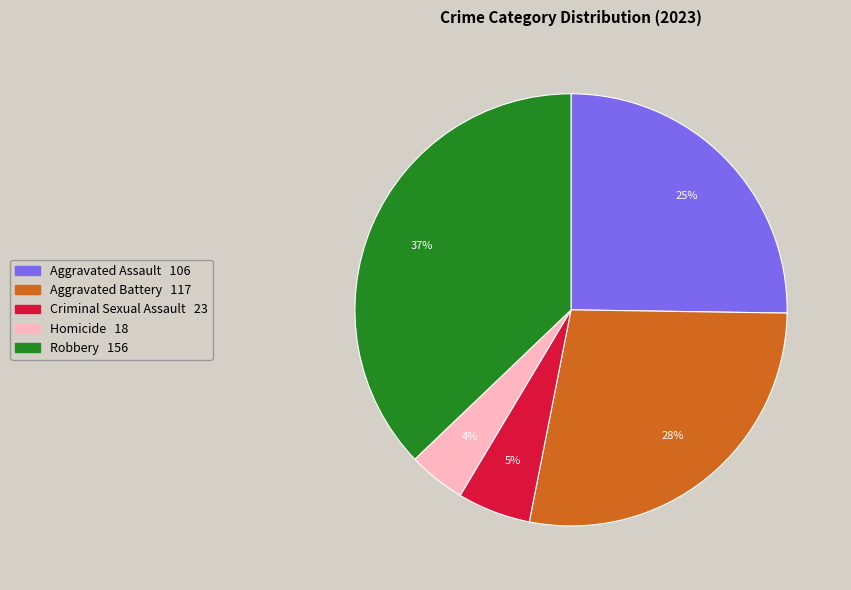

Which category has the biggest portion of the pie?

Robbery